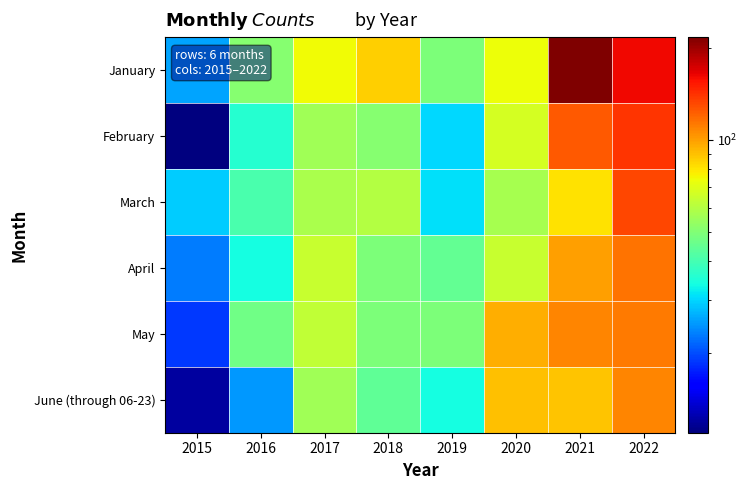

At which category is the sum across all series the highest?

2022